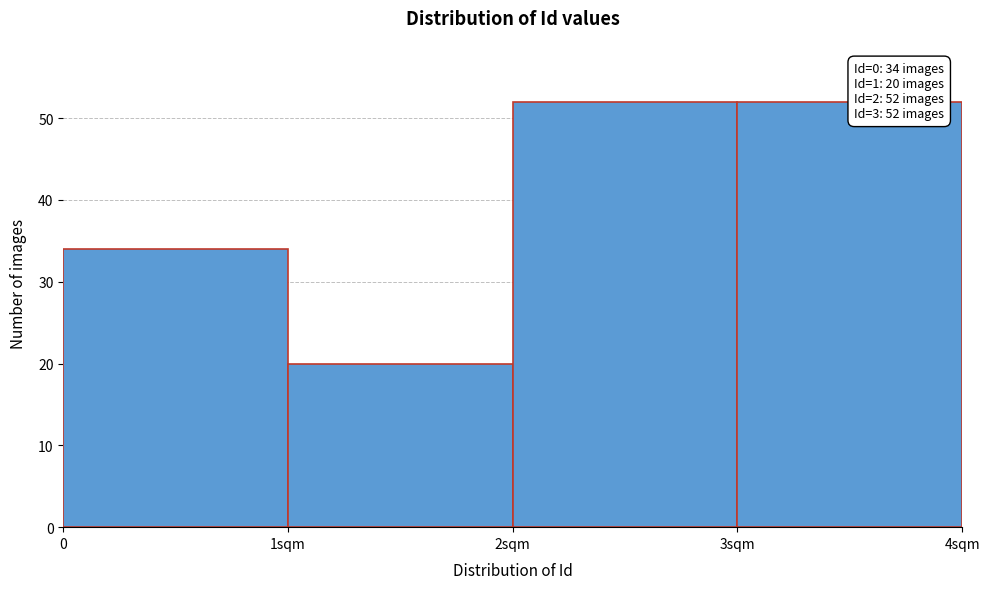

Reading right to left, what are all the values shown in this chart?

52	52	20	34